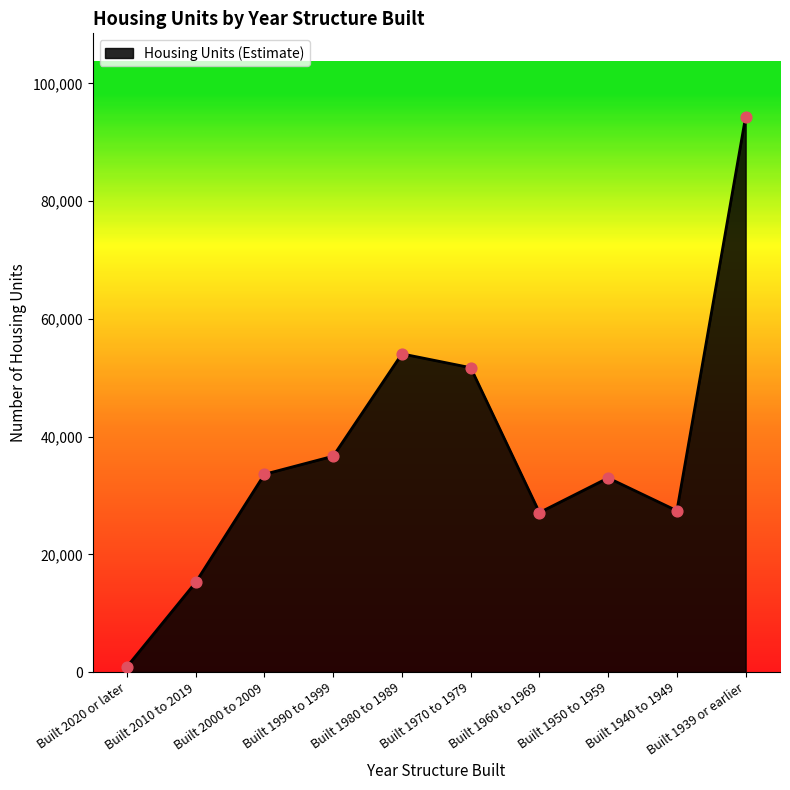

What is the change in value from Built 2010 to 2019 to Built 1960 to 1969?

+11852